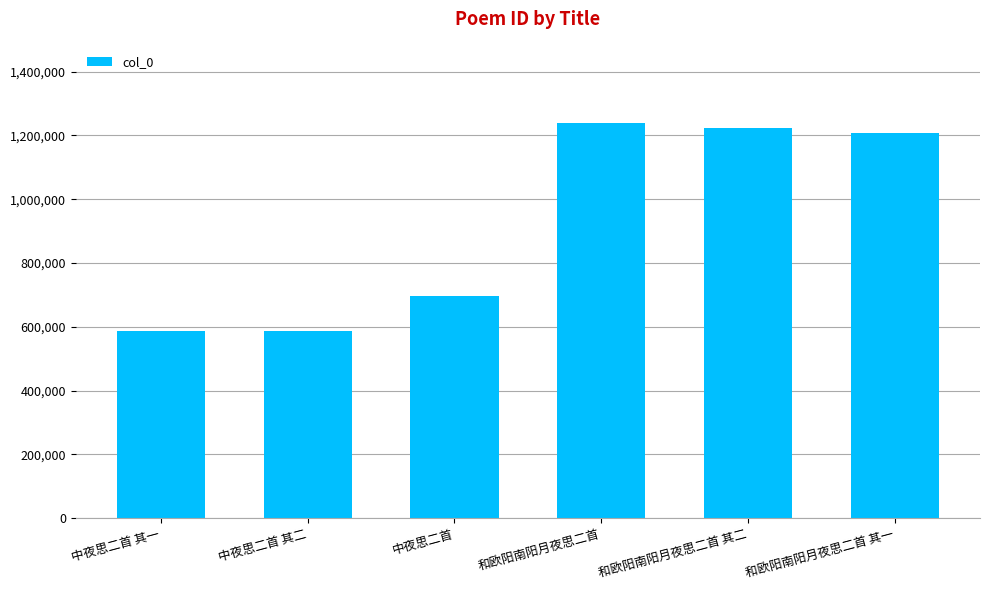

At which label is the value closest to 912053?

中夜思二首